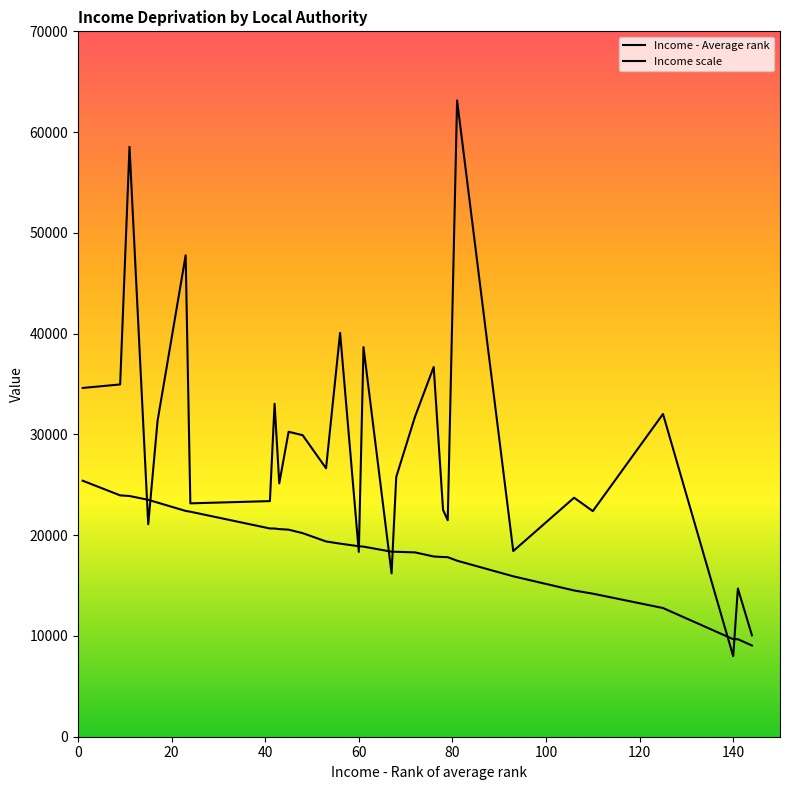

How many lines are shown in the chart?

2